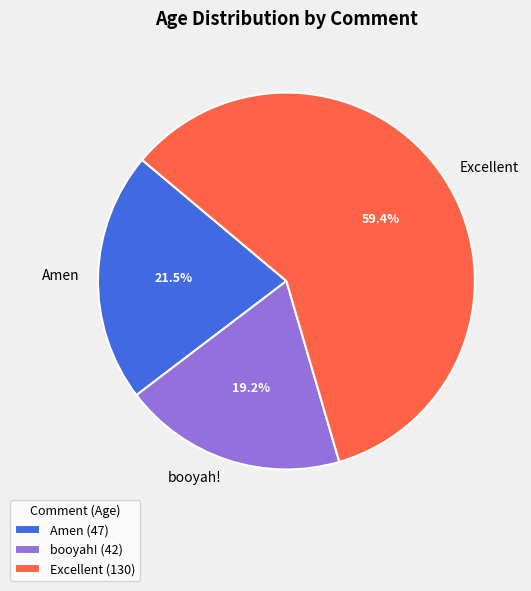

To the nearest percent, what percentage of the pie is booyah!?

19%